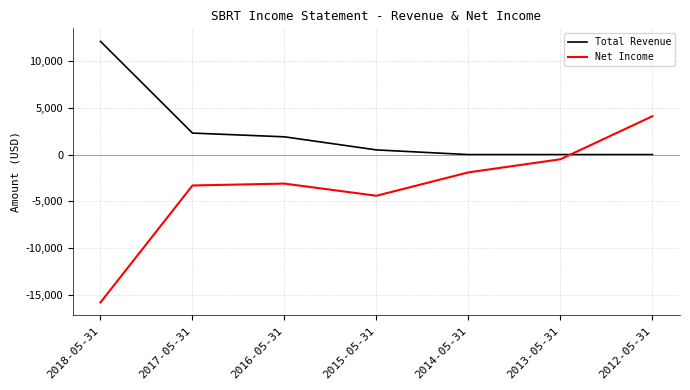

Is this an area chart (filled region under the line)?

No